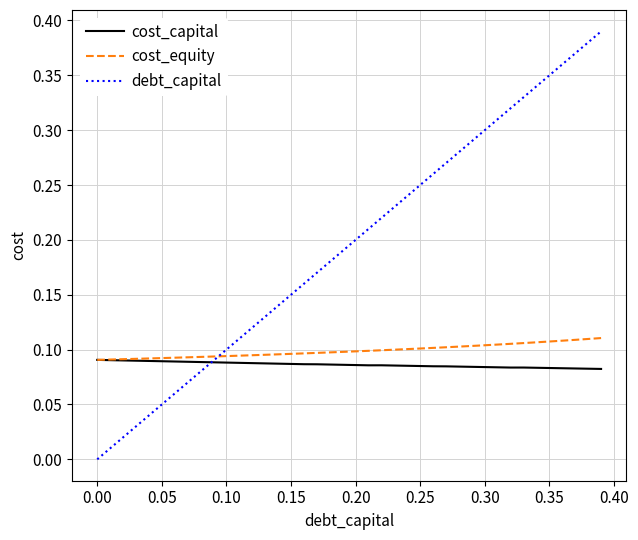

Which series has the largest range (max minus min)?

debt_capital